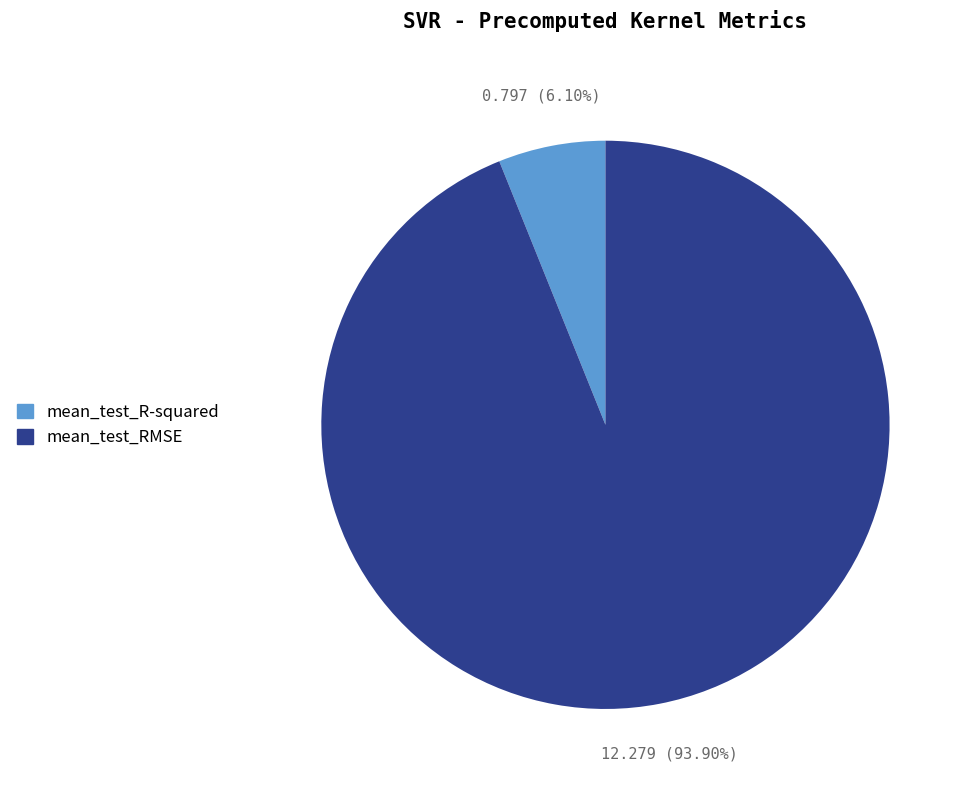

Which slice is the largest?

mean_test_RMSE